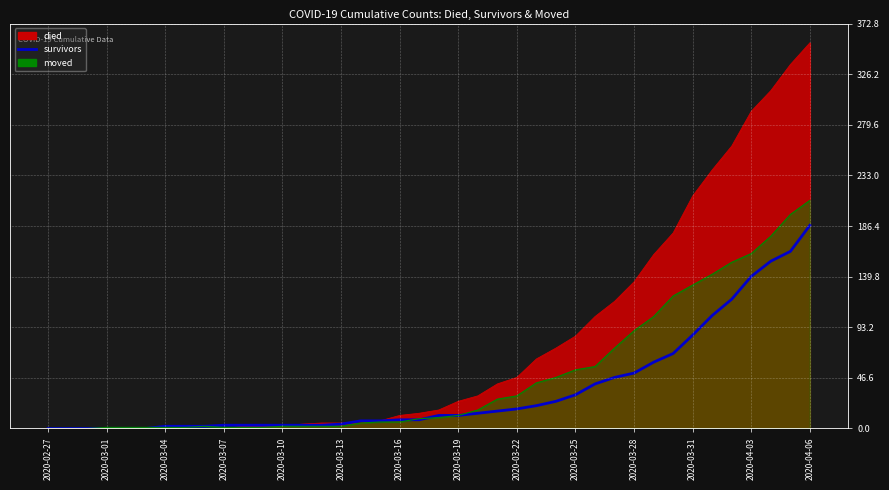

True or false: the data has more than 0 interior local peaks.

False